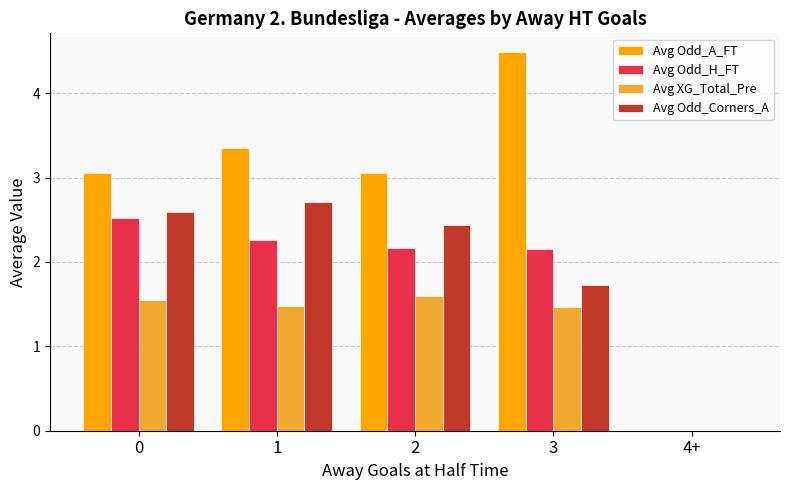

Between 0 and 4+, which series saw the biggest shift?

Avg Odd_A_FT